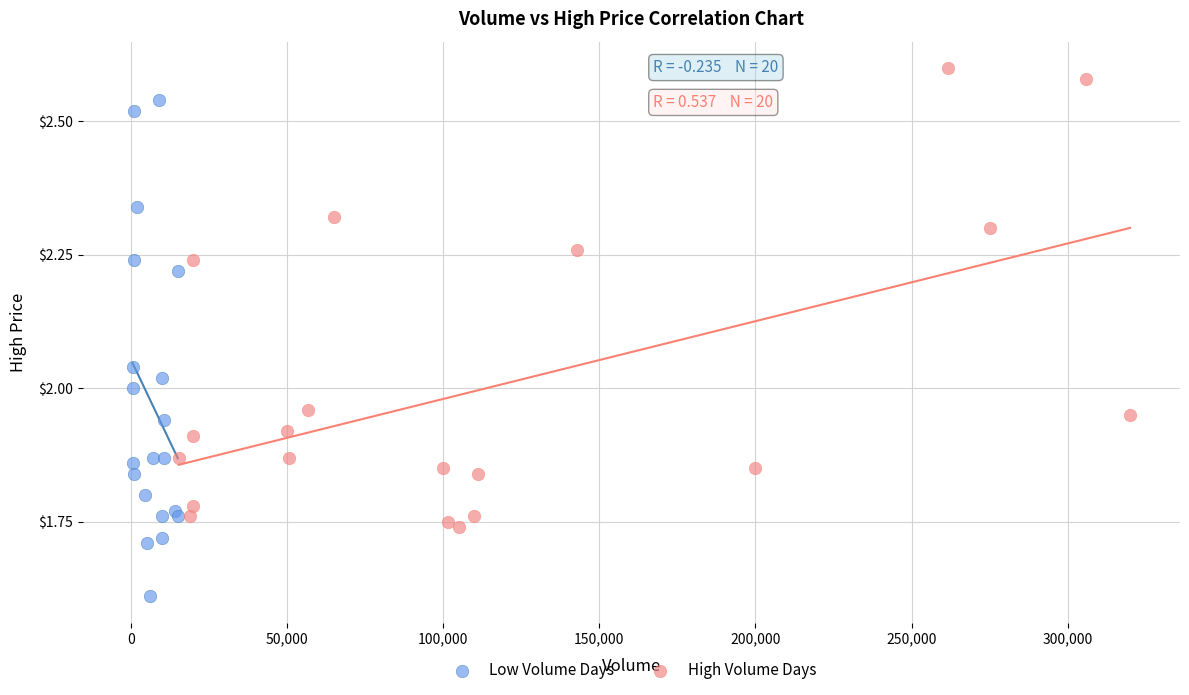

Which series reaches the minimum Y coordinate?

Low Volume Days